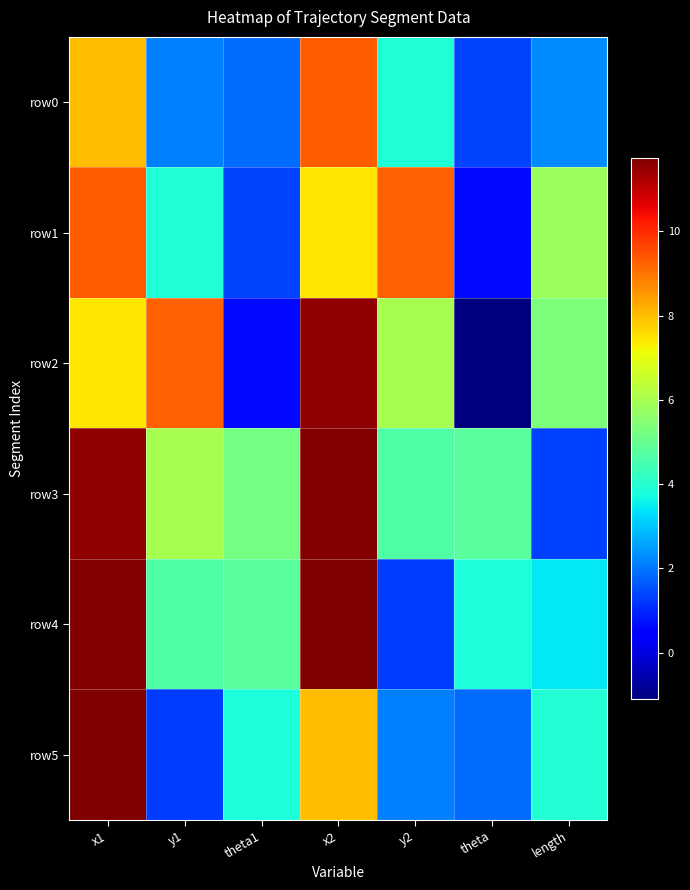

What is the total value across all series at length?

22.1